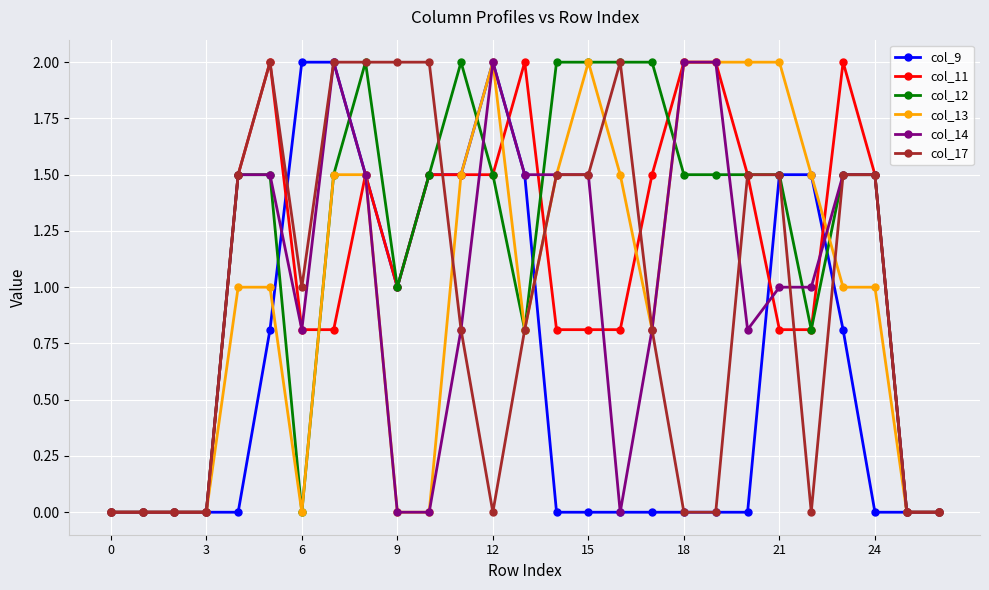

Reading left to right, list all the values displayed in this chart.

col_9: 0.0	0.0	0.0	0.0	0.0	0.8	2.0	2.0	1.5	1.0	1.5	1.5	2.0	1.5	0.0	0.0	0.0	0.0	0.0	0.0	0.0	1.5	1.5	0.8	0.0	0.0	0.0
col_11: 0.0	0.0	0.0	0.0	1.5	2.0	0.8	0.8	1.5	1.0	1.5	1.5	1.5	2.0	0.8	0.8	0.8	1.5	2.0	2.0	1.5	0.8	0.8	2.0	1.5	0.0	0.0
col_12: 0.0	0.0	0.0	0.0	1.5	1.5	0.0	1.5	2.0	1.0	1.5	2.0	1.5	0.8	2.0	2.0	2.0	2.0	1.5	1.5	1.5	1.5	0.8	1.5	1.5	0.0	0.0
col_13: 0.0	0.0	0.0	0.0	1.0	1.0	0.0	1.5	1.5	0.0	0.0	1.5	2.0	0.8	1.5	2.0	1.5	0.8	2.0	2.0	2.0	2.0	1.5	1.0	1.0	0.0	0.0
col_14: 0.0	0.0	0.0	0.0	1.5	1.5	0.8	2.0	1.5	0.0	0.0	0.8	2.0	1.5	1.5	1.5	0.0	0.8	2.0	2.0	0.8	1.0	1.0	1.5	1.5	0.0	0.0
col_17: 0.0	0.0	0.0	0.0	1.5	2.0	1.0	2.0	2.0	2.0	2.0	0.8	0.0	0.8	1.5	1.5	2.0	0.8	0.0	0.0	1.5	1.5	0.0	1.5	1.5	0.0	0.0